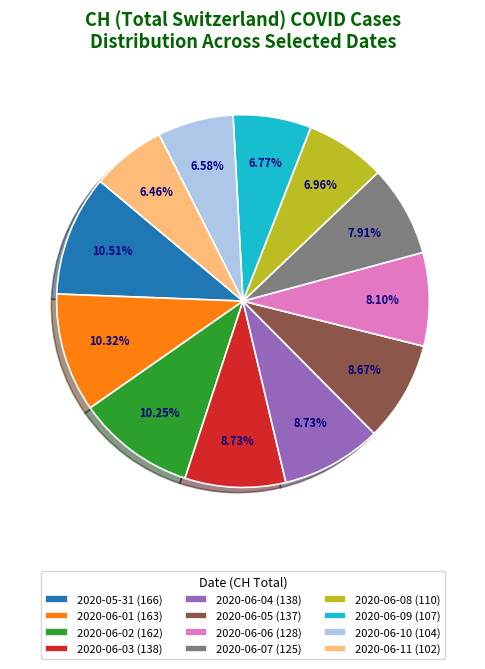

Which has a higher value, 2020-06-01 (163) or 2020-06-06 (128)?

2020-06-01 (163)